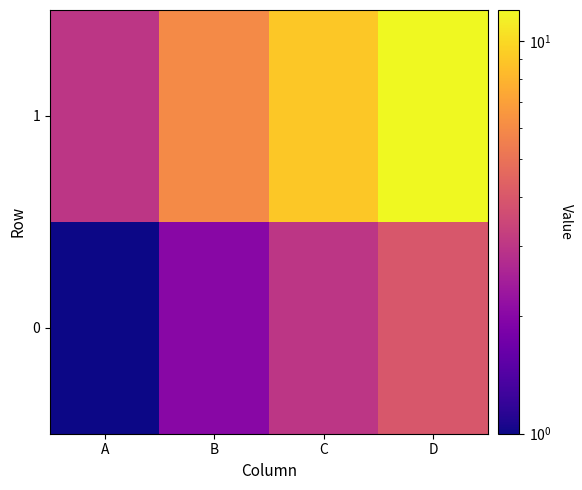

Which has a higher value, B or A?

B